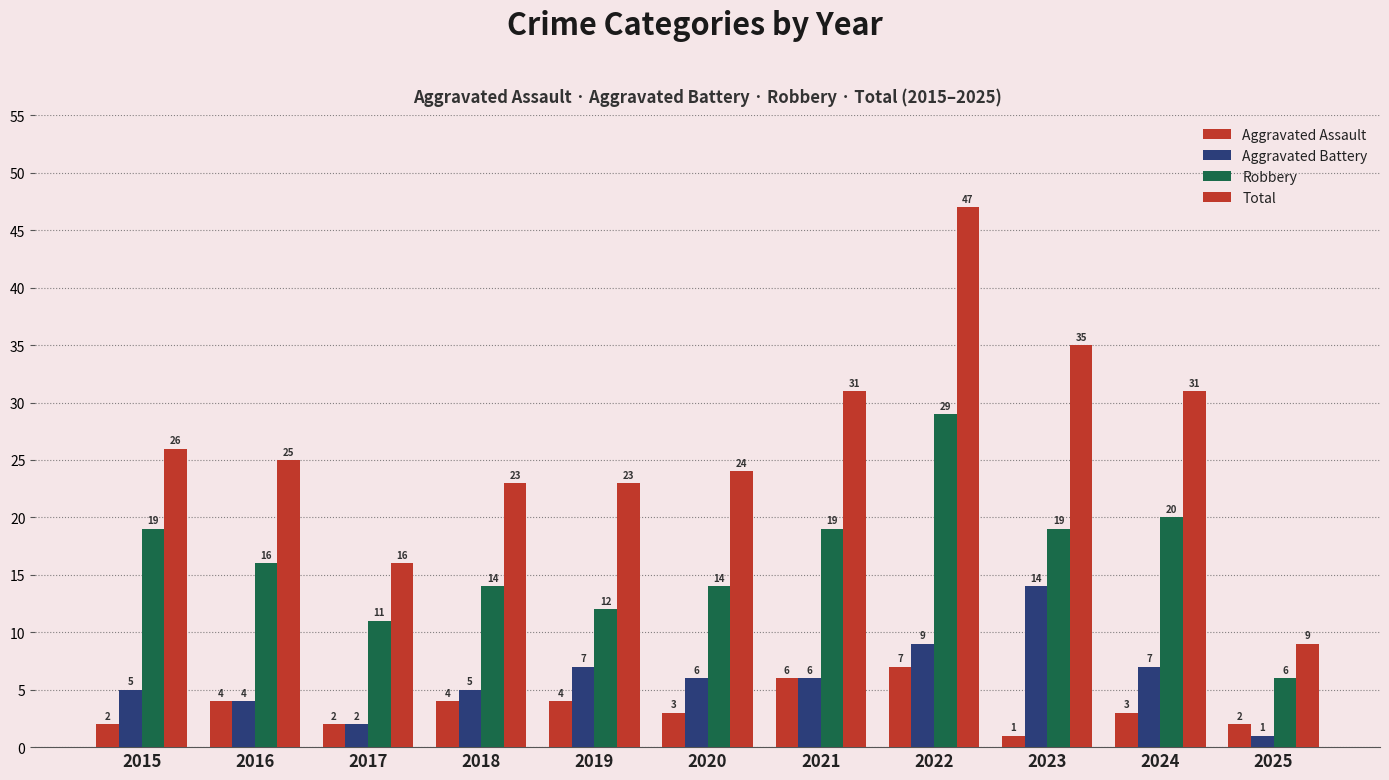

How many bars are there in each group?

4